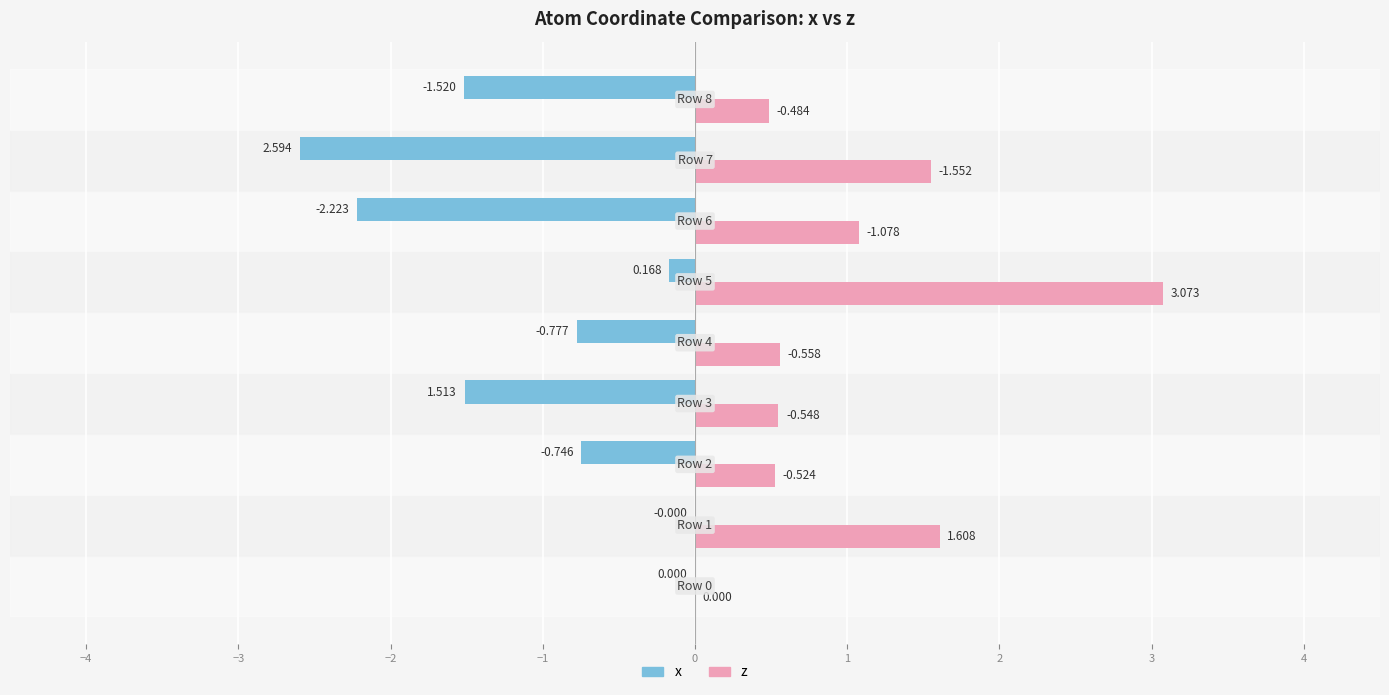

Which series has the largest total across all categories?

z